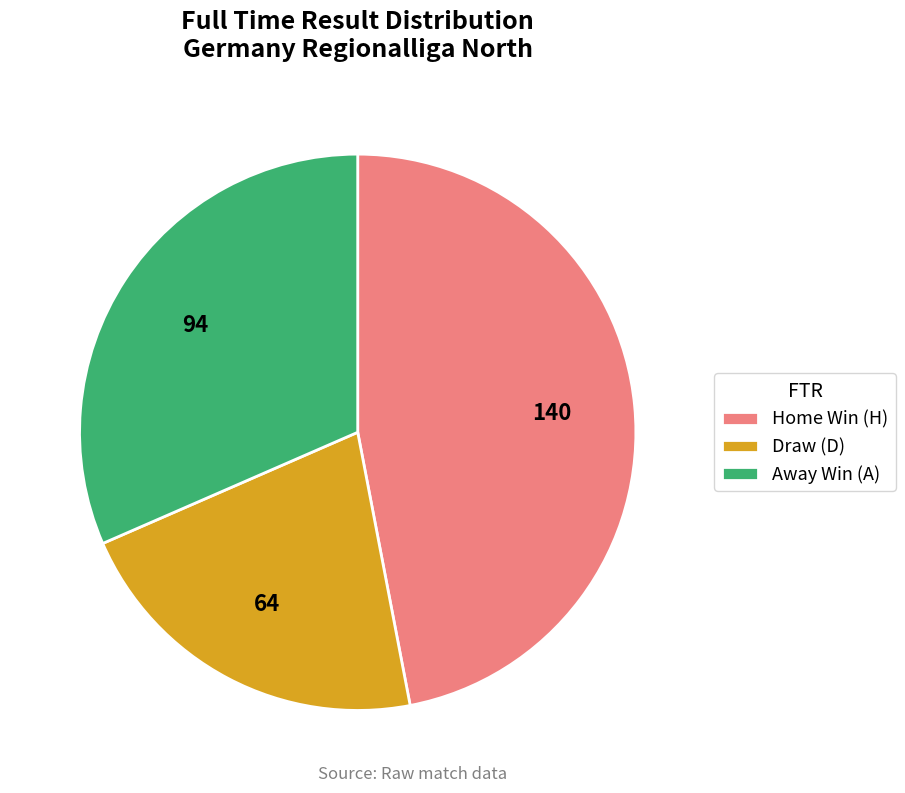

Do Draw (D) and Away Win (A) together represent more than half of the pie?

Yes